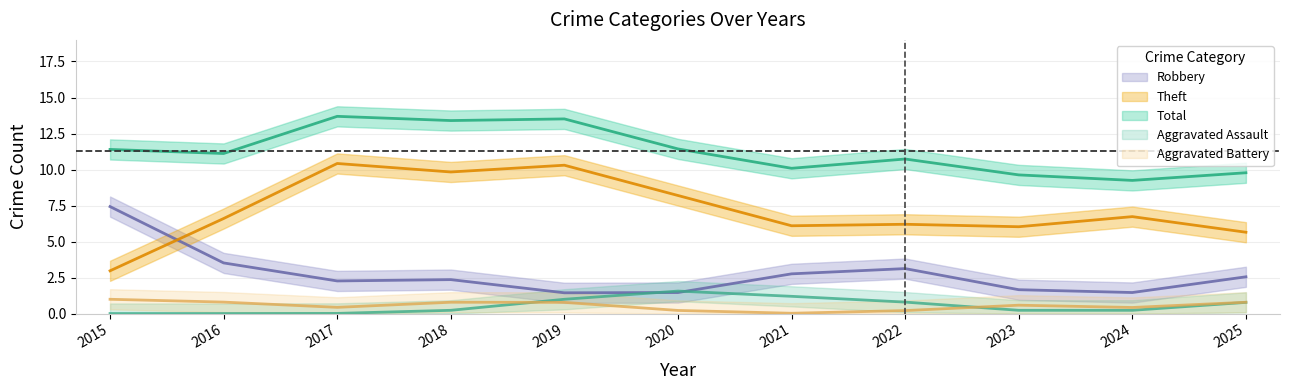

What are all the series names shown in the legend?

Robbery, Theft, Total, Aggravated Assault, Aggravated Battery